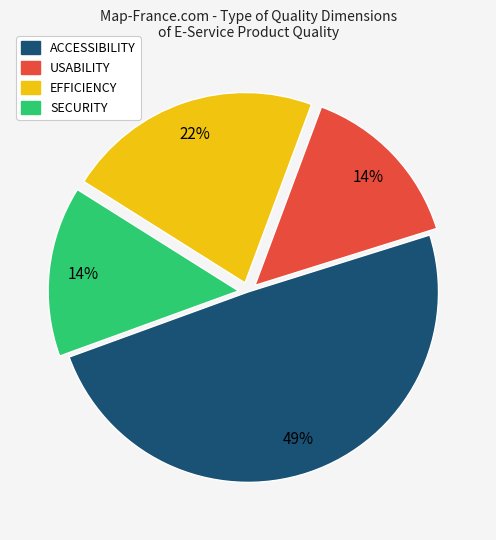

Combined, do SECURITY and EFFICIENCY account for over 50%?

No